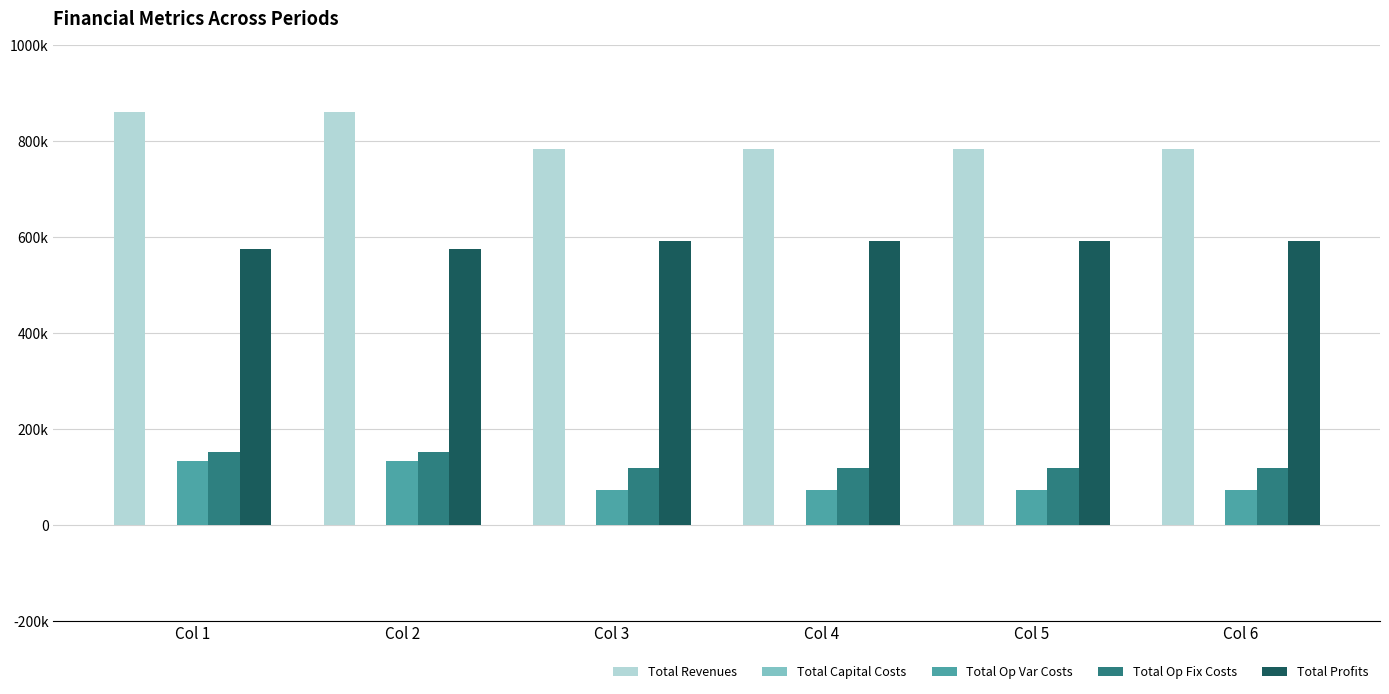

Which series has the largest range (max minus min)?

Total Revenues